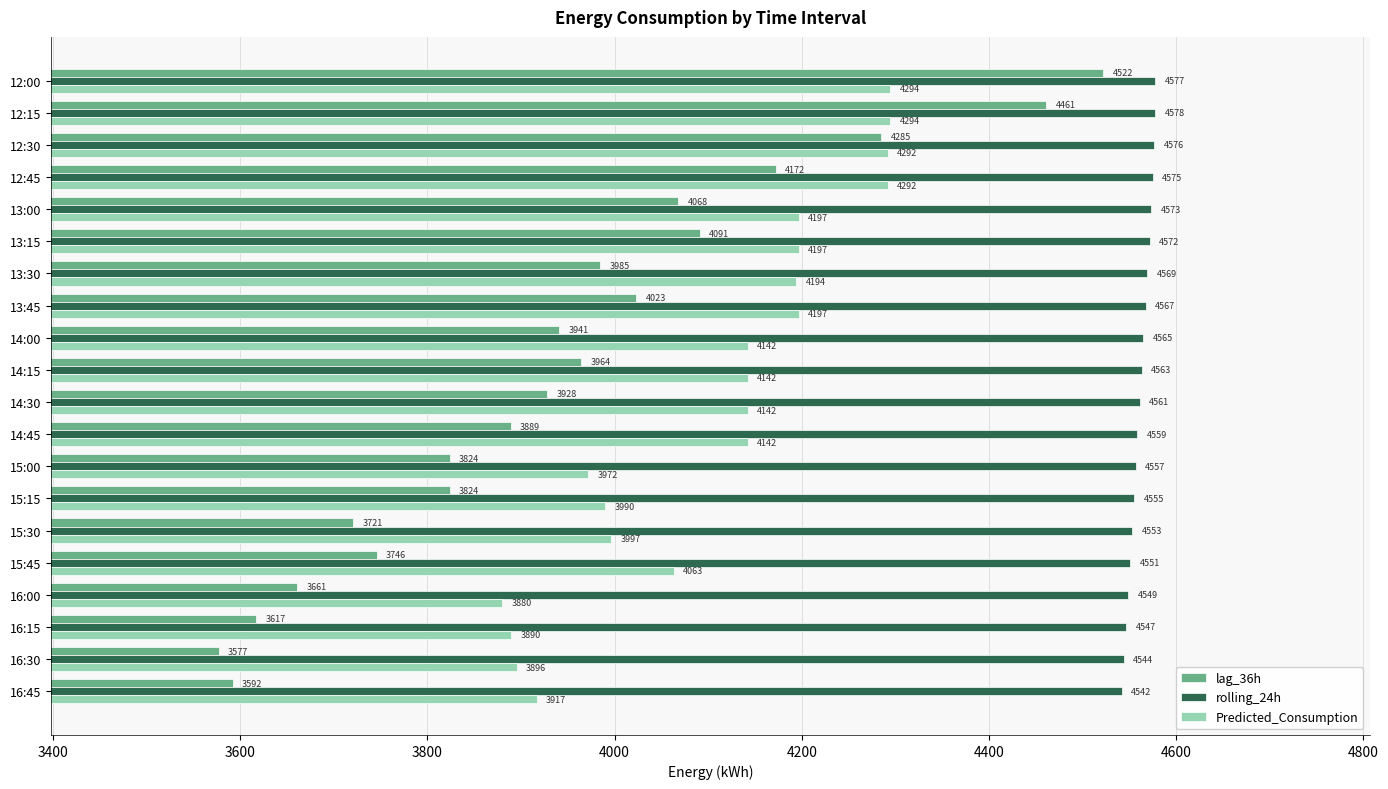

What is the lowest value of the rolling_24h series?

4542.0